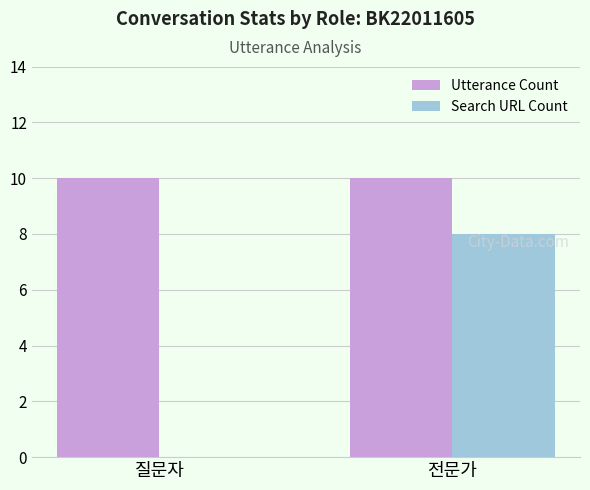

Count the number of categories in the chart.

2